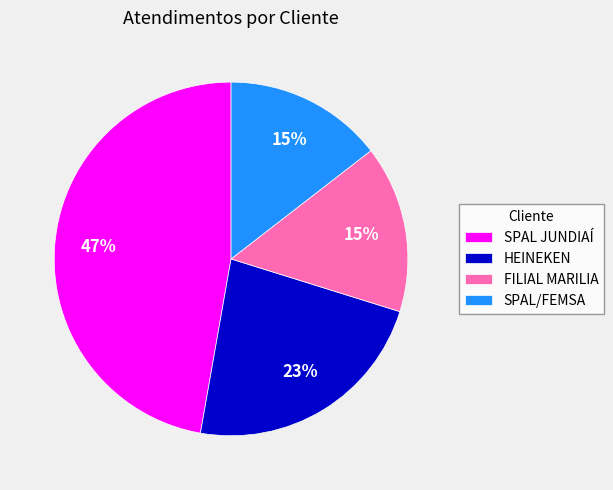

Is FILIAL MARILIA the majority of the pie?

No